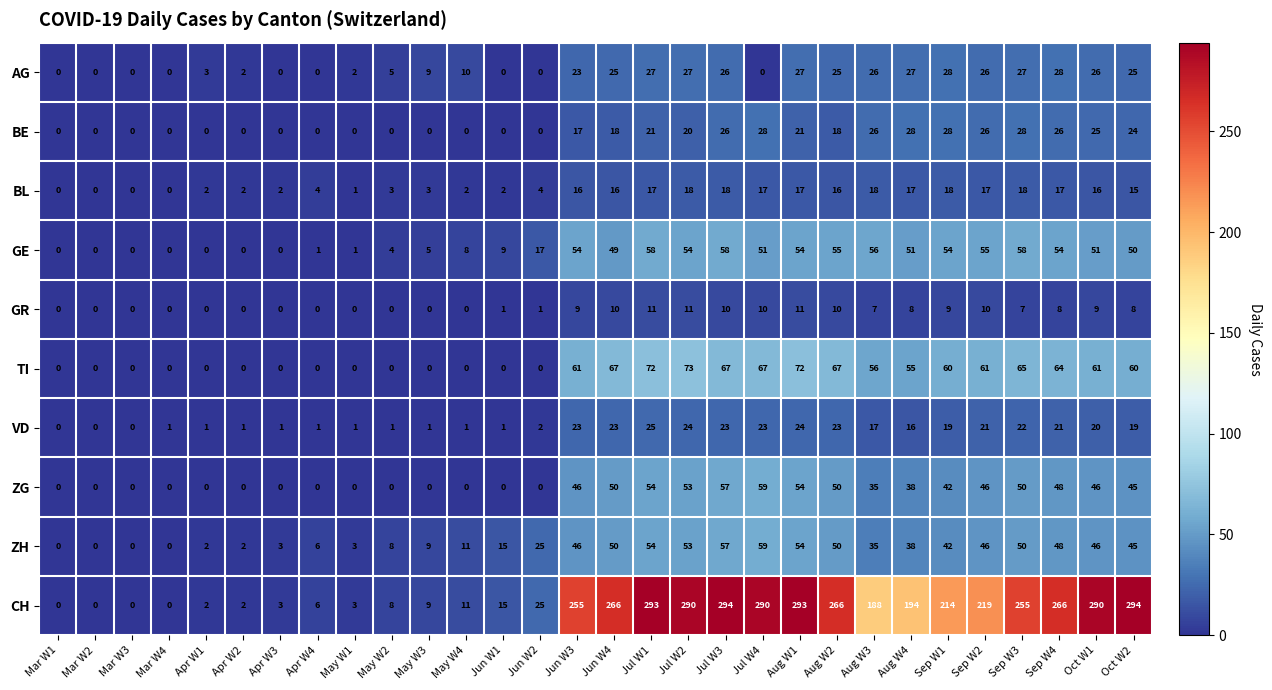

Is it true that GE equals -38 at Mar W3?

False